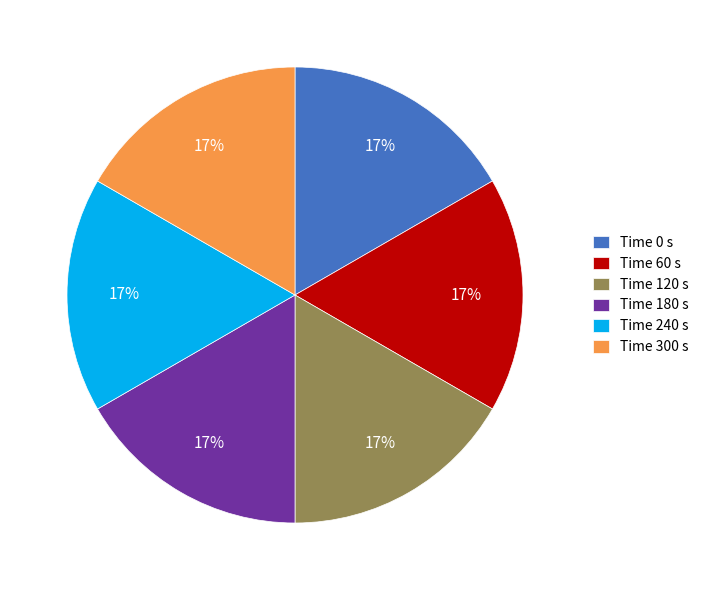

Is there any slice that represents more than half of the pie?

No